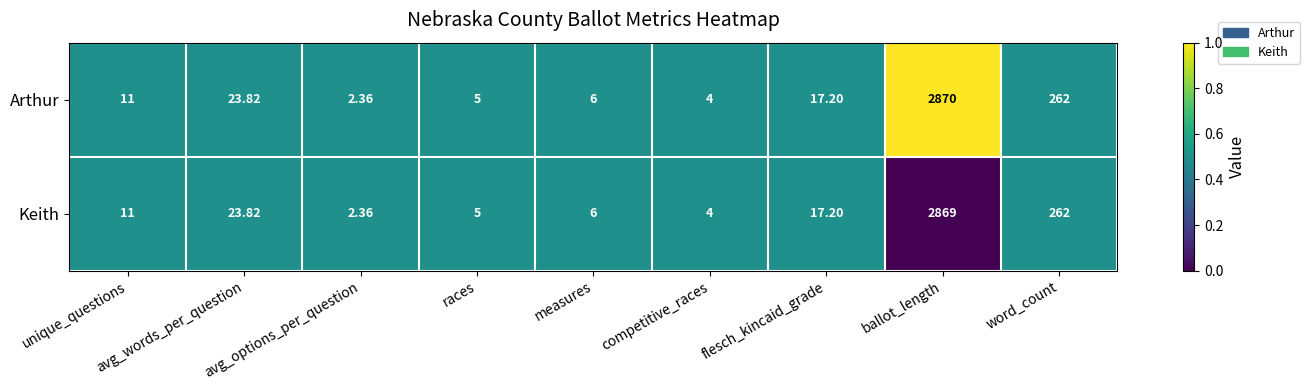

Is the value of Keith at flesch_kincaid_grade greater than the value of Arthur at unique_questions?

Yes